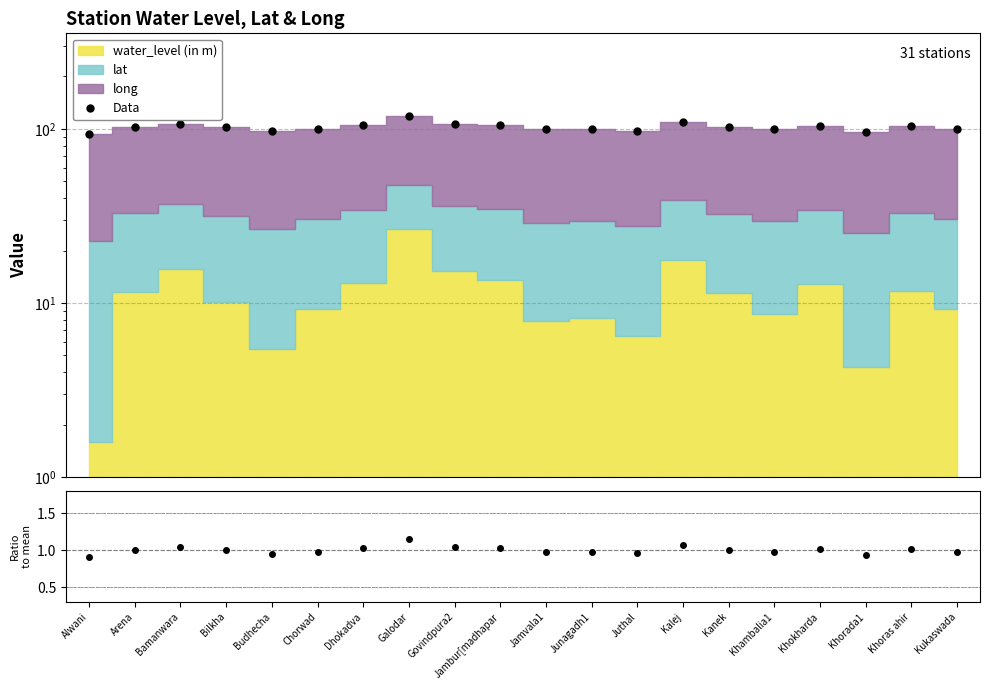

The Data series shows 29.2 at Khambalia1. True or false?

False